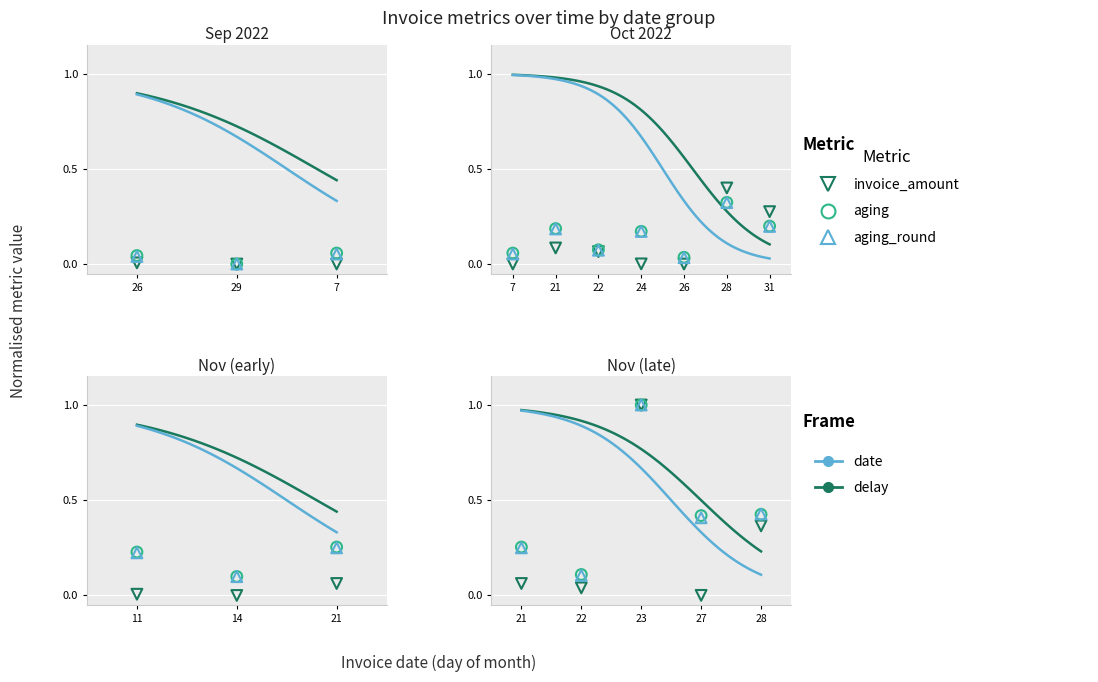

Which series reaches the maximum Y coordinate?

aging